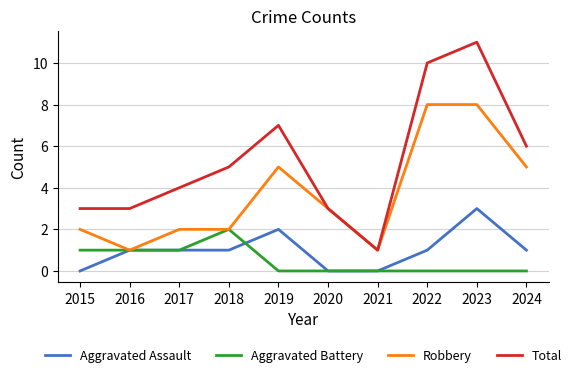

What is the sum of all Aggravated Battery values?

5